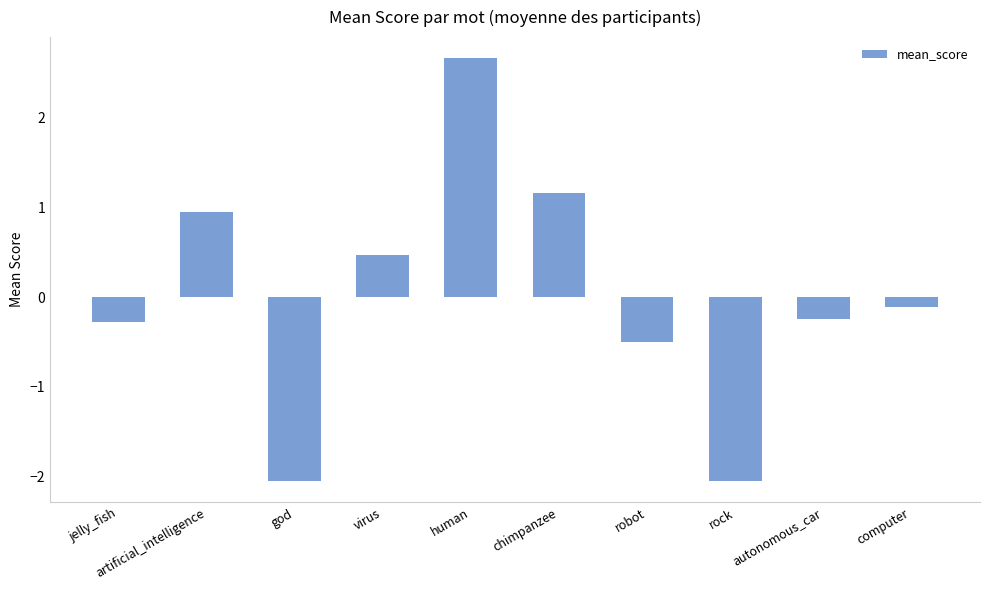

What is the difference between the maximum and minimum values?

4.7